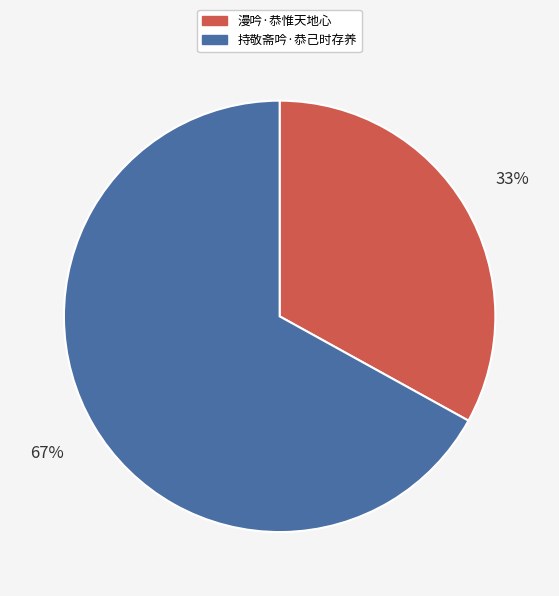

To the nearest percent, what percentage of the pie is 漫吟·恭惟天地心?

33%